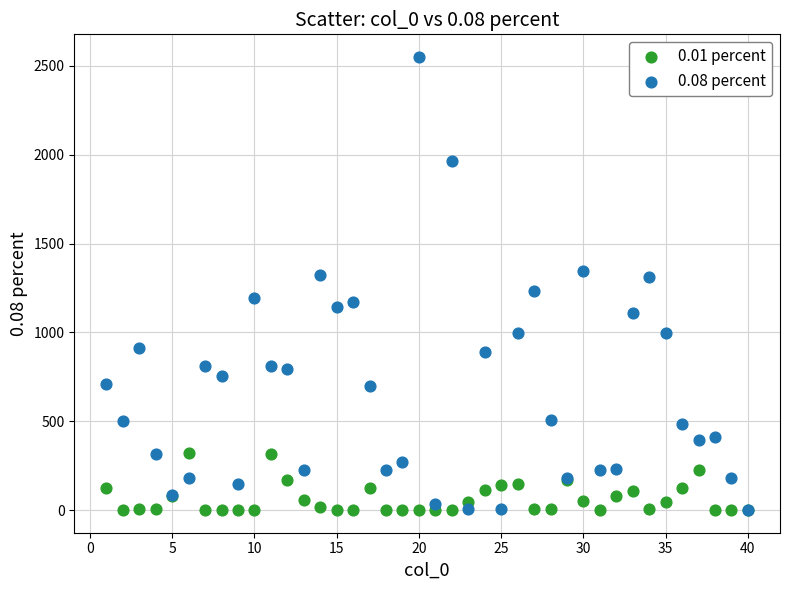

Which series reaches the maximum Y coordinate?

0.08 percent